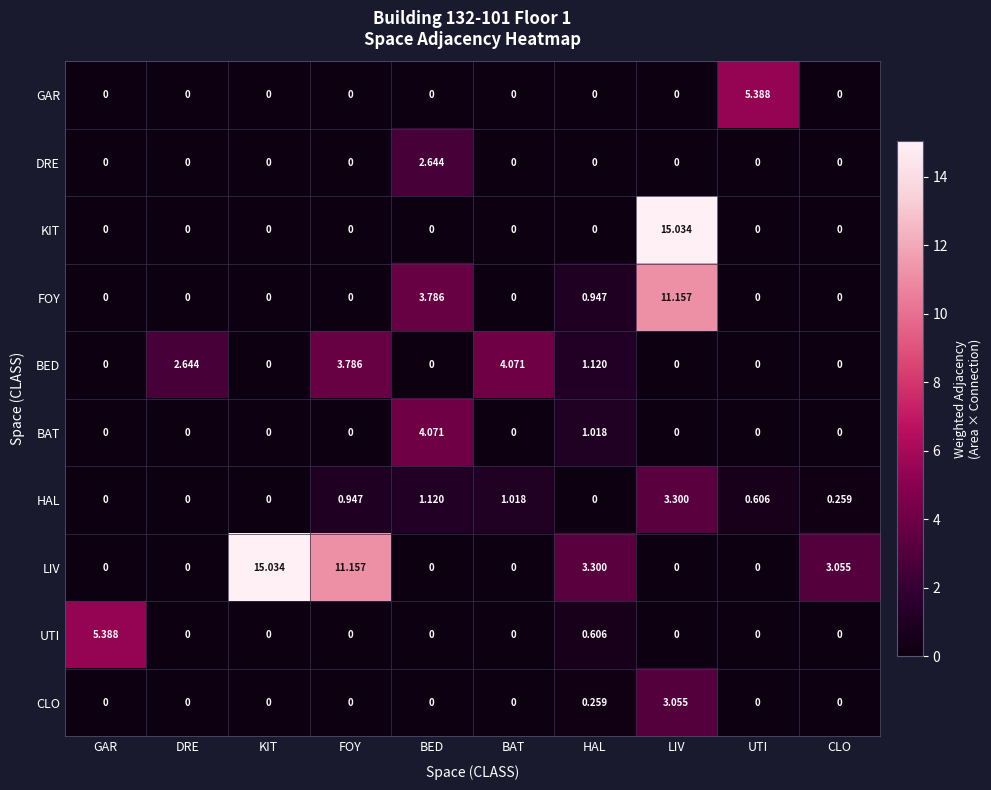

Which series has the largest total across all categories?

LIV